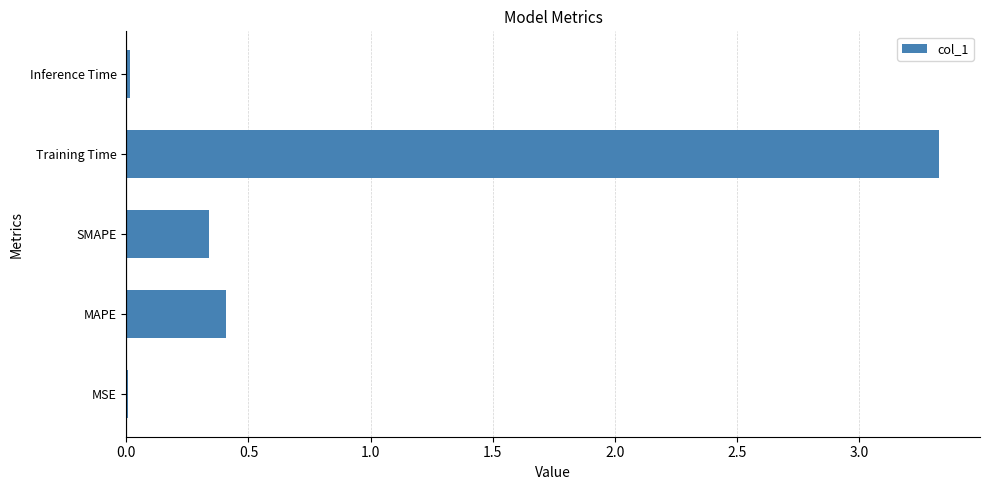

Where is the data nearest to the value 1?

MAPE